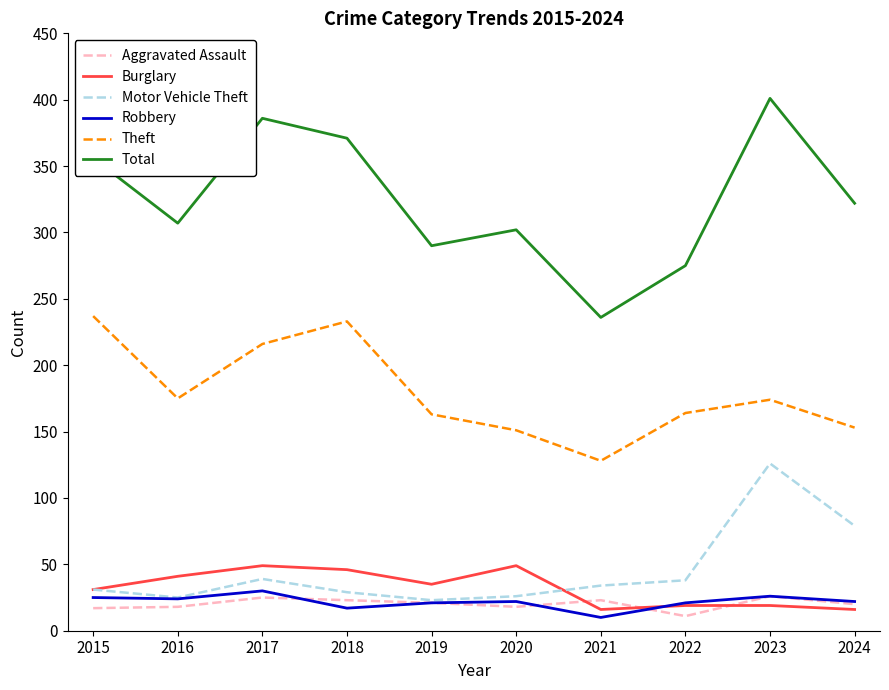

What is the difference between the maximum and minimum values in the Theft series?

109